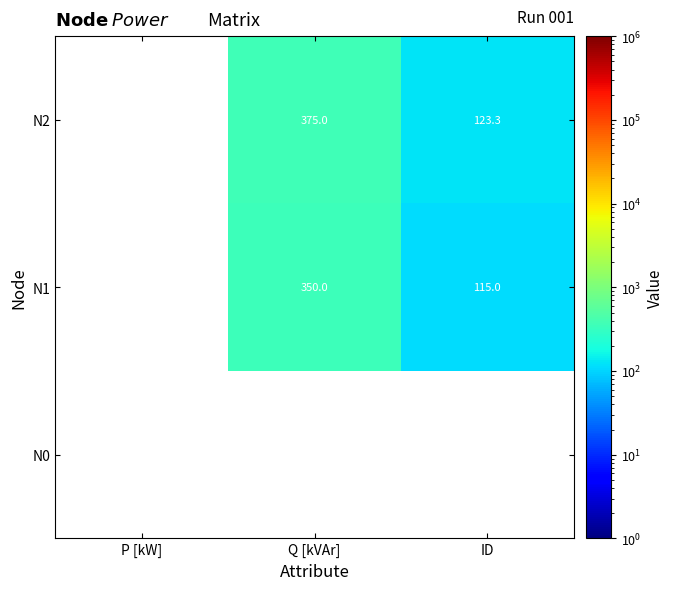

The value of N2 at Q [kVAr] is 375.0. True or false?

True